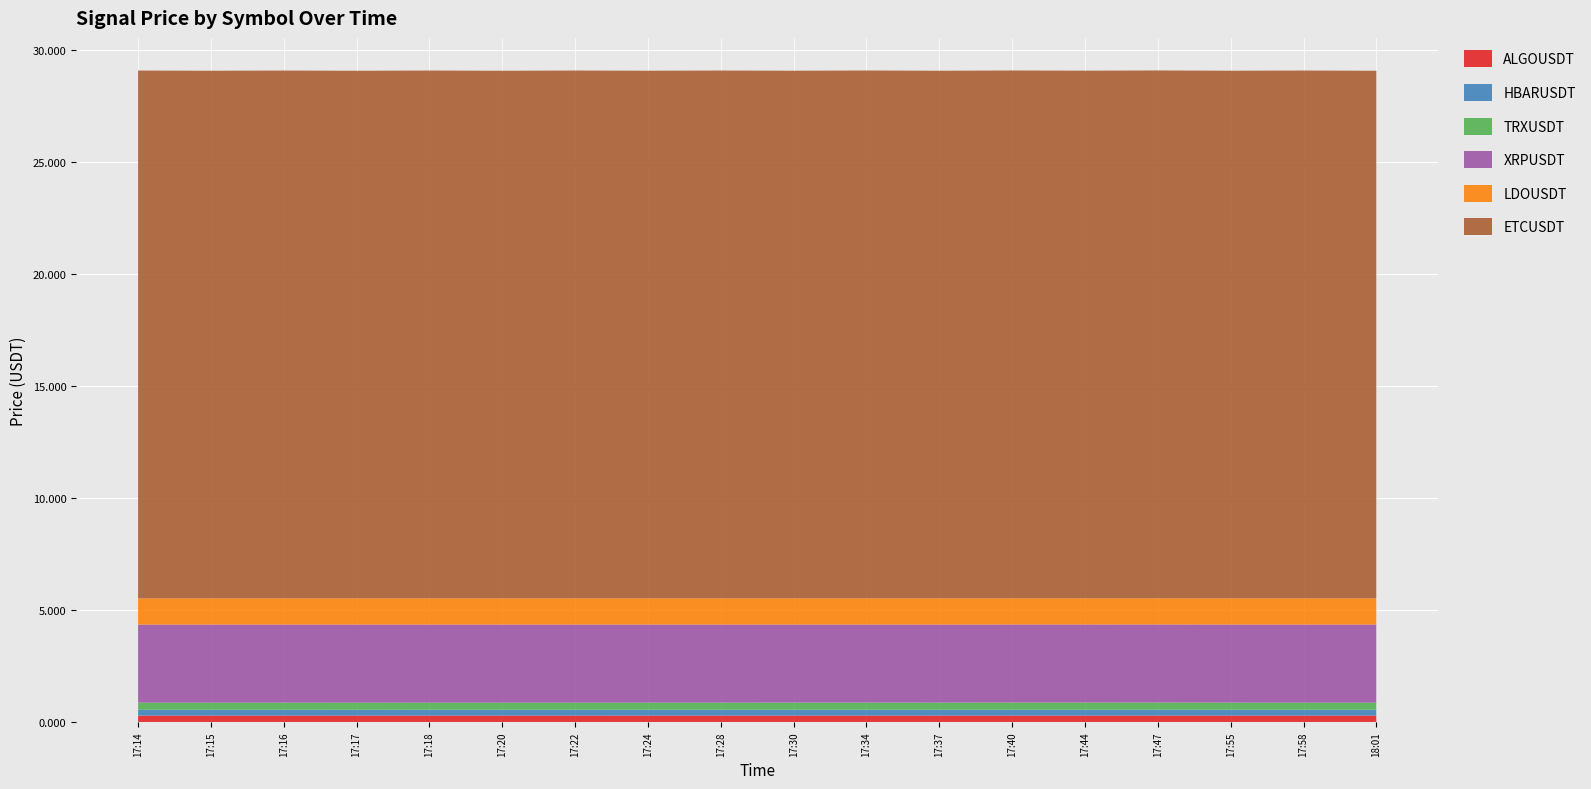

Reading left to right, transcribe all the data shown in this chart.

ALGOUSDT: 17:14=0.3	17:15=0.3	17:16=0.3	17:17=0.3	17:18=0.3	17:20=0.3	17:22=0.3	17:24=0.3	17:28=0.3	17:30=0.3	17:34=0.3	17:37=0.3	17:40=0.3	17:44=0.3	17:47=0.3	17:55=0.3	17:58=0.3	18:01=0.3
HBARUSDT: 17:14=0.3	17:15=0.3	17:16=0.3	17:17=0.3	17:18=0.3	17:20=0.3	17:22=0.3	17:24=0.3	17:28=0.3	17:30=0.3	17:34=0.3	17:37=0.3	17:40=0.3	17:44=0.3	17:47=0.3	17:55=0.3	17:58=0.3	18:01=0.3
TRXUSDT: 17:14=0.3	17:15=0.3	17:16=0.3	17:17=0.3	17:18=0.3	17:20=0.3	17:22=0.3	17:24=0.3	17:28=0.3	17:30=0.3	17:34=0.3	17:37=0.3	17:40=0.3	17:44=0.3	17:47=0.3	17:55=0.3	17:58=0.3	18:01=0.3
XRPUSDT: 17:14=3.5	17:15=3.5	17:16=3.5	17:17=3.5	17:18=3.5	17:20=3.5	17:22=3.5	17:24=3.5	17:28=3.5	17:30=3.5	17:34=3.5	17:37=3.5	17:40=3.5	17:44=3.5	17:47=3.5	17:55=3.5	17:58=3.5	18:01=3.5
LDOUSDT: 17:14=1.2	17:15=1.2	17:16=1.2	17:17=1.2	17:18=1.2	17:20=1.2	17:22=1.2	17:24=1.2	17:28=1.2	17:30=1.2	17:34=1.2	17:37=1.2	17:40=1.2	17:44=1.2	17:47=1.2	17:55=1.2	17:58=1.2	18:01=1.2
ETCUSDT: 17:14=23.6	17:15=23.6	17:16=23.6	17:17=23.6	17:18=23.6	17:20=23.6	17:22=23.6	17:24=23.6	17:28=23.6	17:30=23.6	17:34=23.6	17:37=23.6	17:40=23.6	17:44=23.6	17:47=23.6	17:55=23.6	17:58=23.6	18:01=23.6